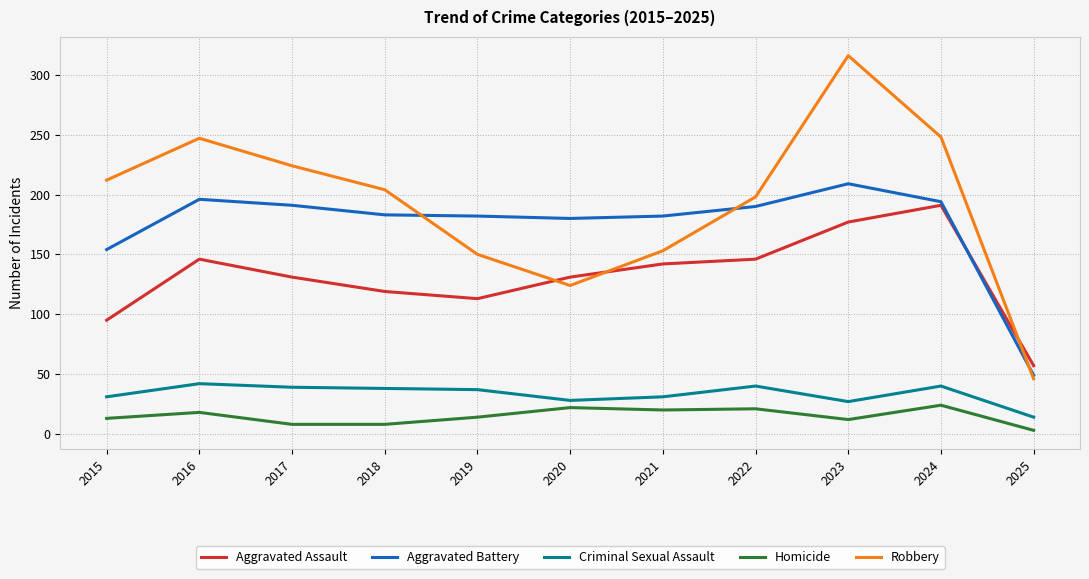

Which series has the largest total across all categories?

Robbery